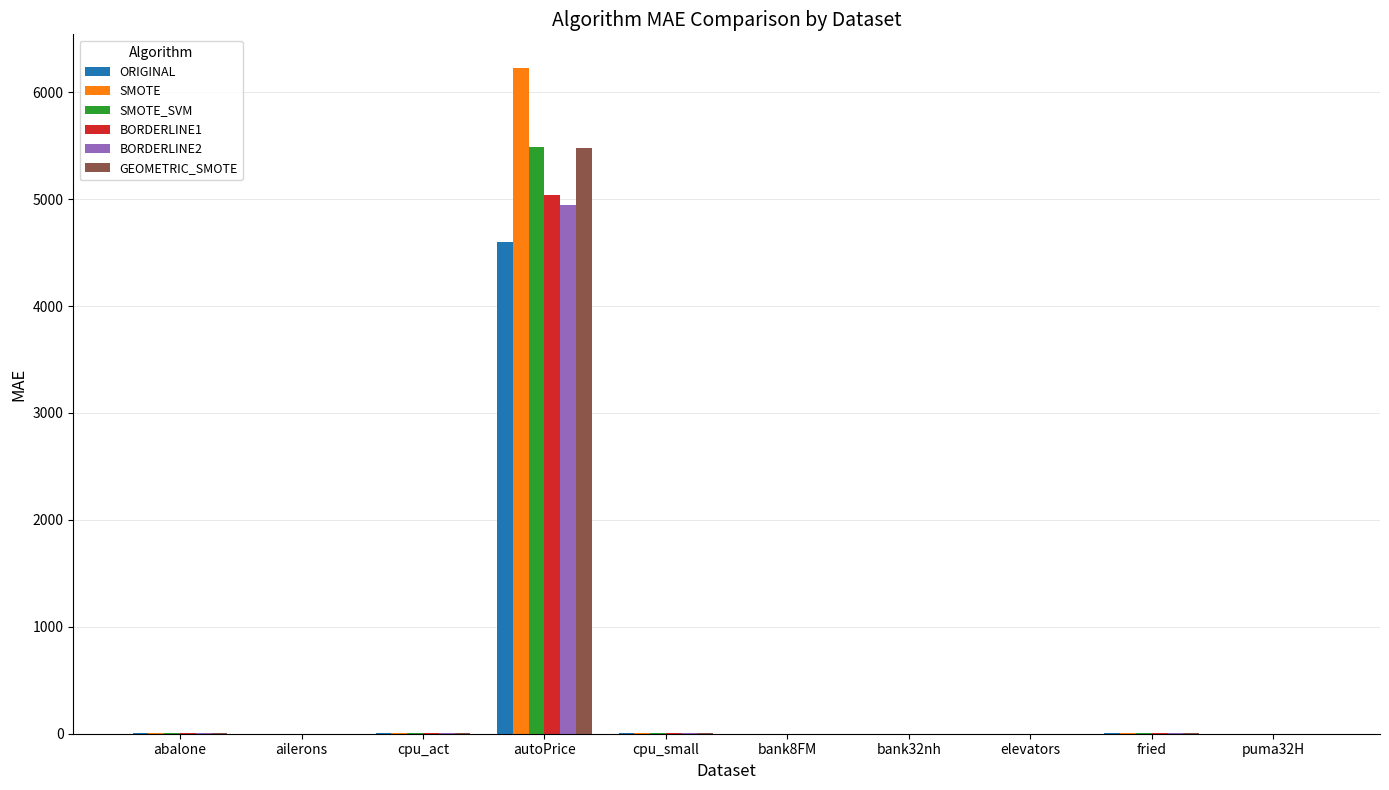

What is the sum of all BORDERLINE2 values?

4965.9